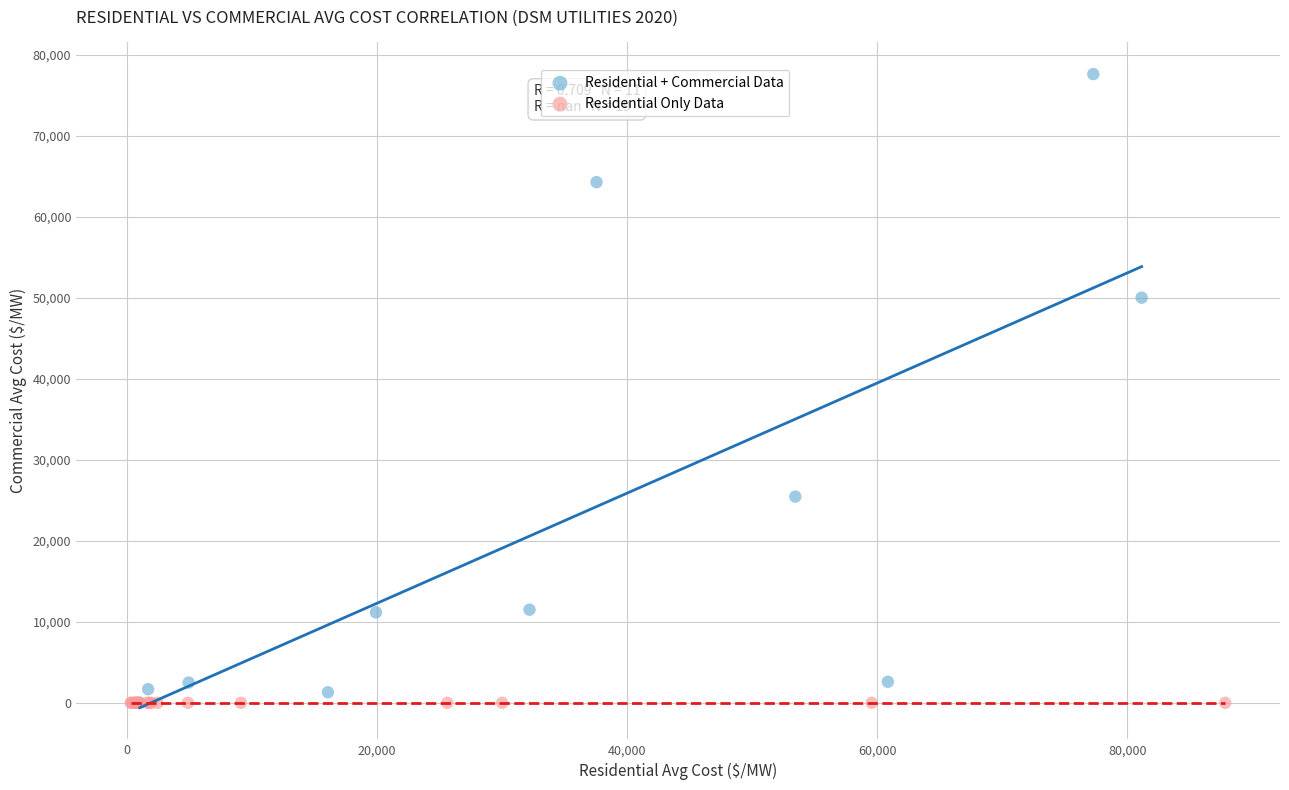

What are all the series names shown in the legend?

Residential + Commercial Data, Residential Only Data